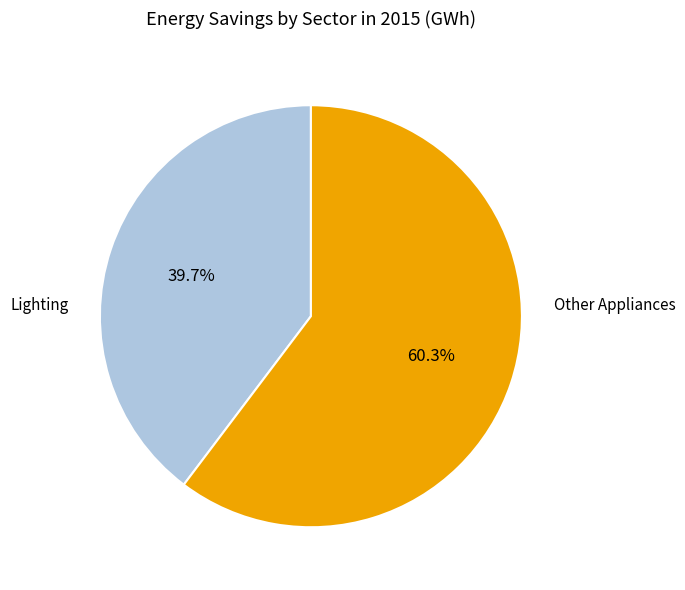

Is there a majority slice in this chart?

Yes